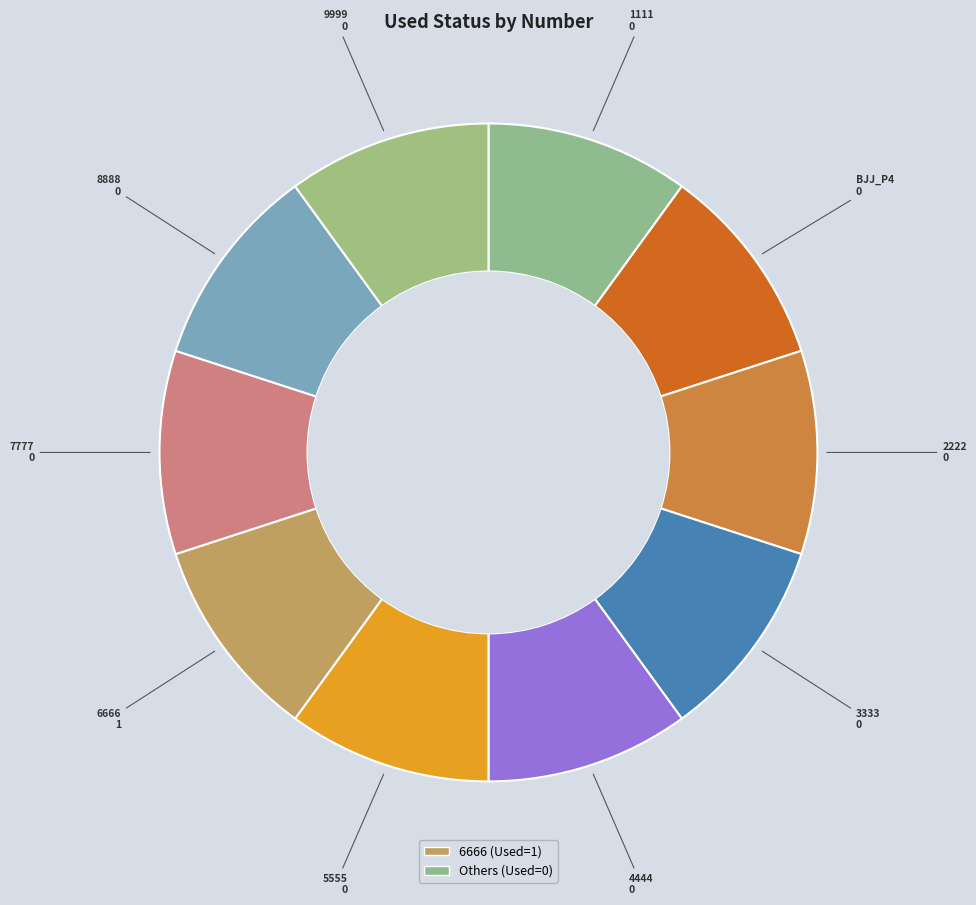

How many slices are in this pie chart?

10